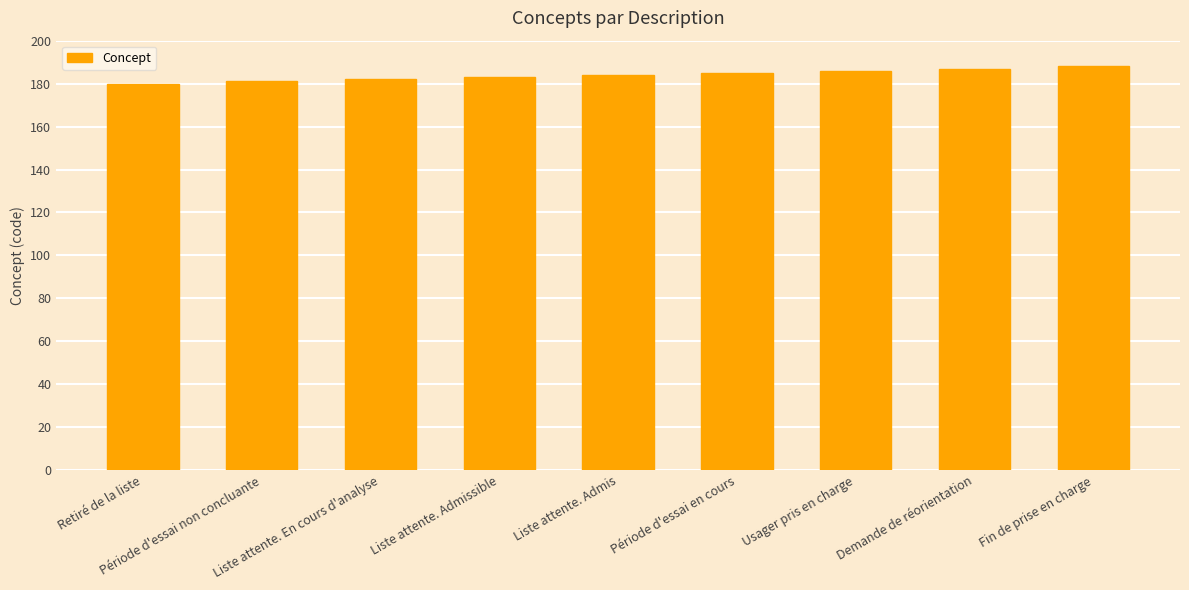

The chart shows a value of 64 at Liste attente. En cours d'analyse. True or false?

False